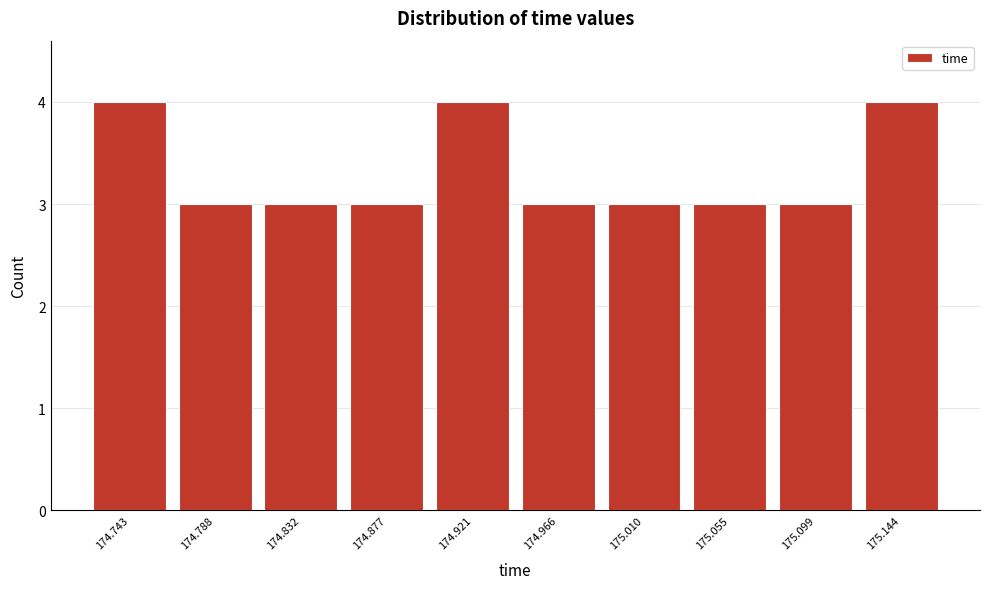

Reading left to right, list all the values displayed in this chart.

4	3	3	3	4	3	3	3	3	4